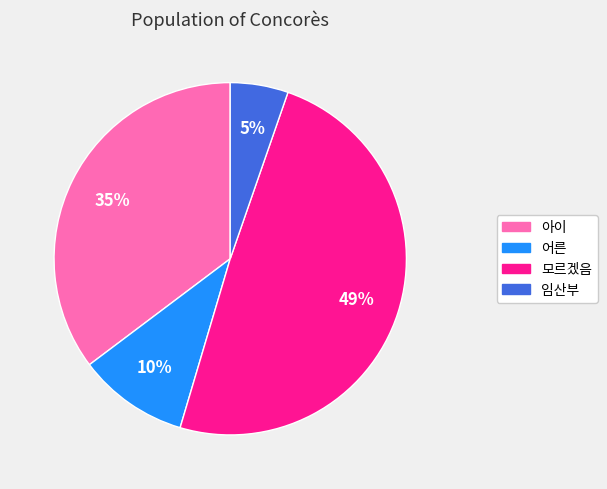

Which slice is the largest?

모르겠음